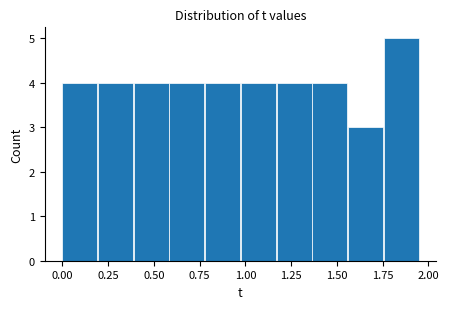

Read against the x-axis, roughly where is the centre of the tallest bar?

1.85